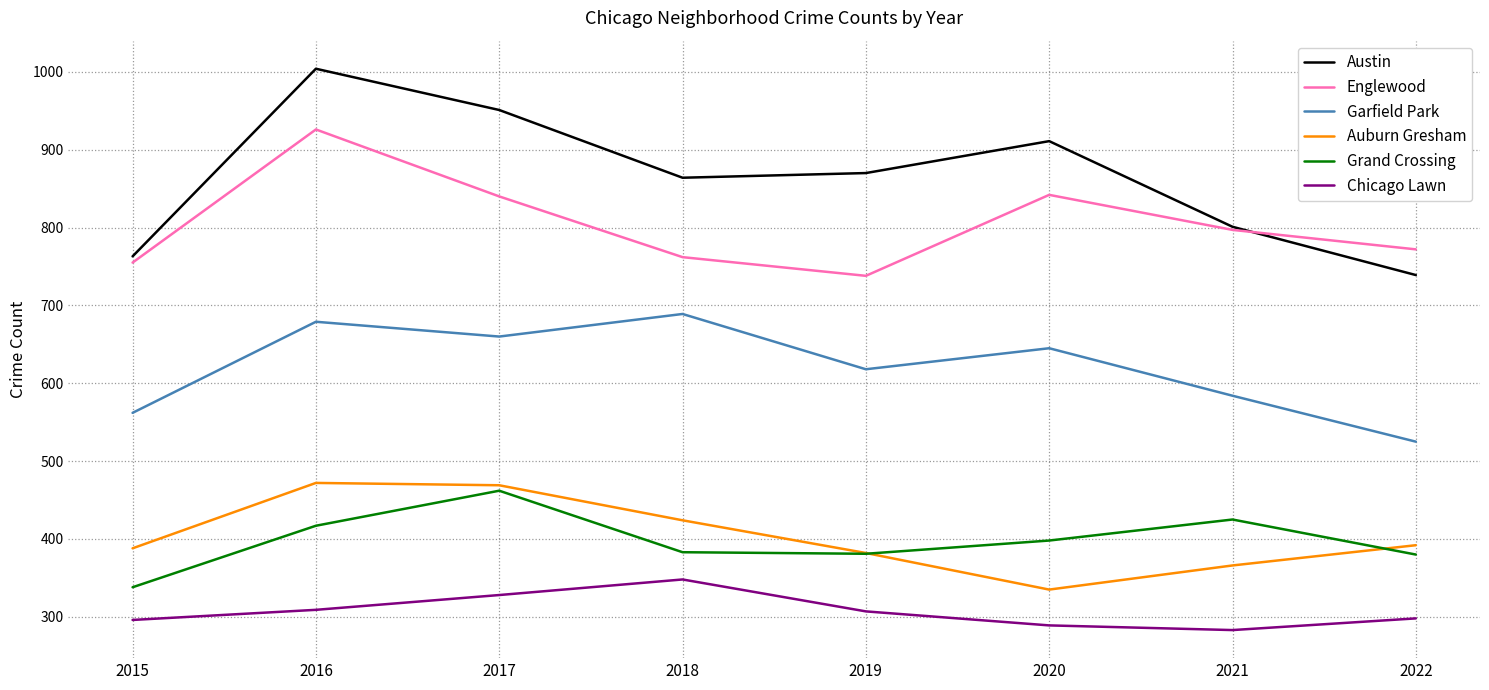

What is the approximate value of Garfield Park at 2017, to the nearest 5?

660